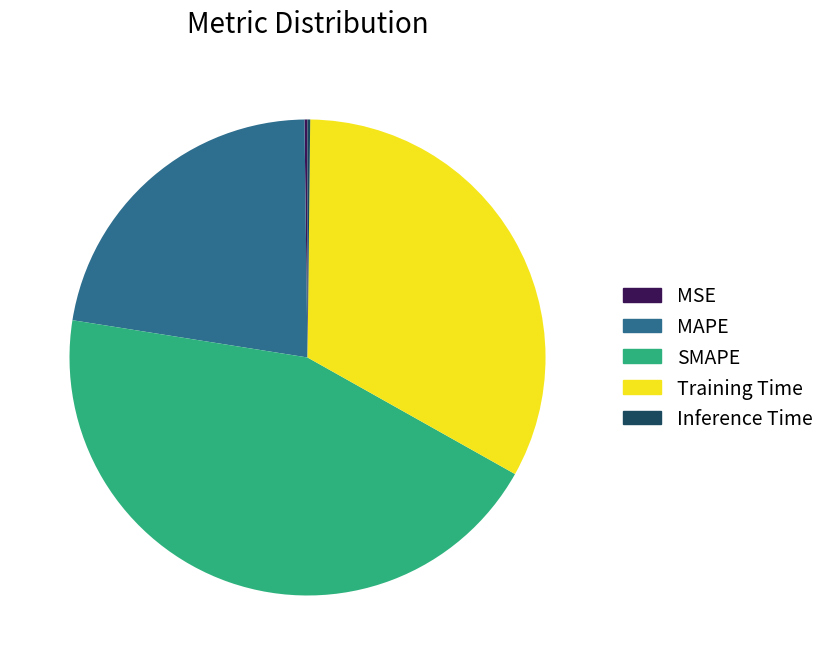

True or false: Training Time accounts for 24% of the total.

False